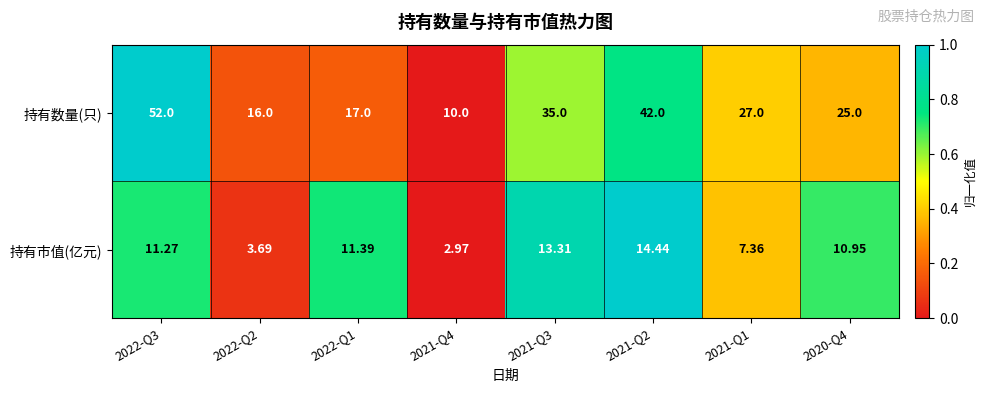

Count the number of categories in the chart.

8